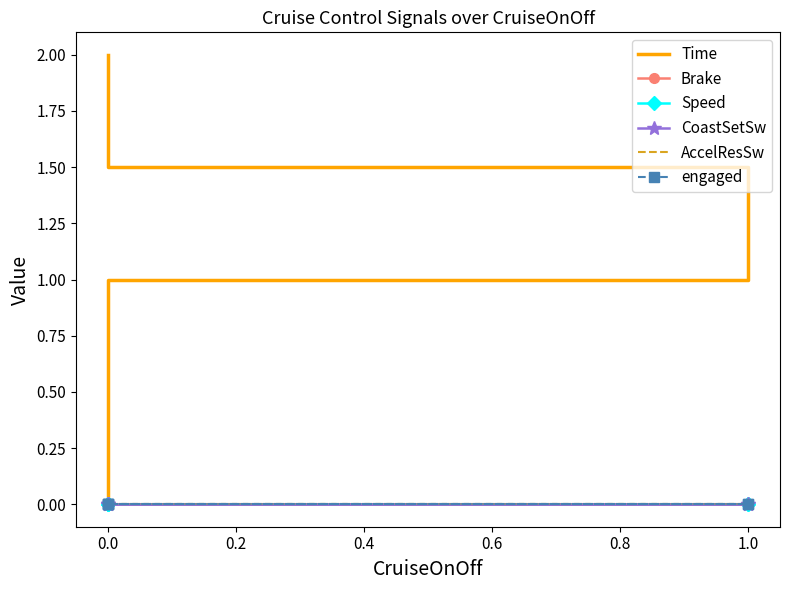

Which series has the largest total across all categories?

Time